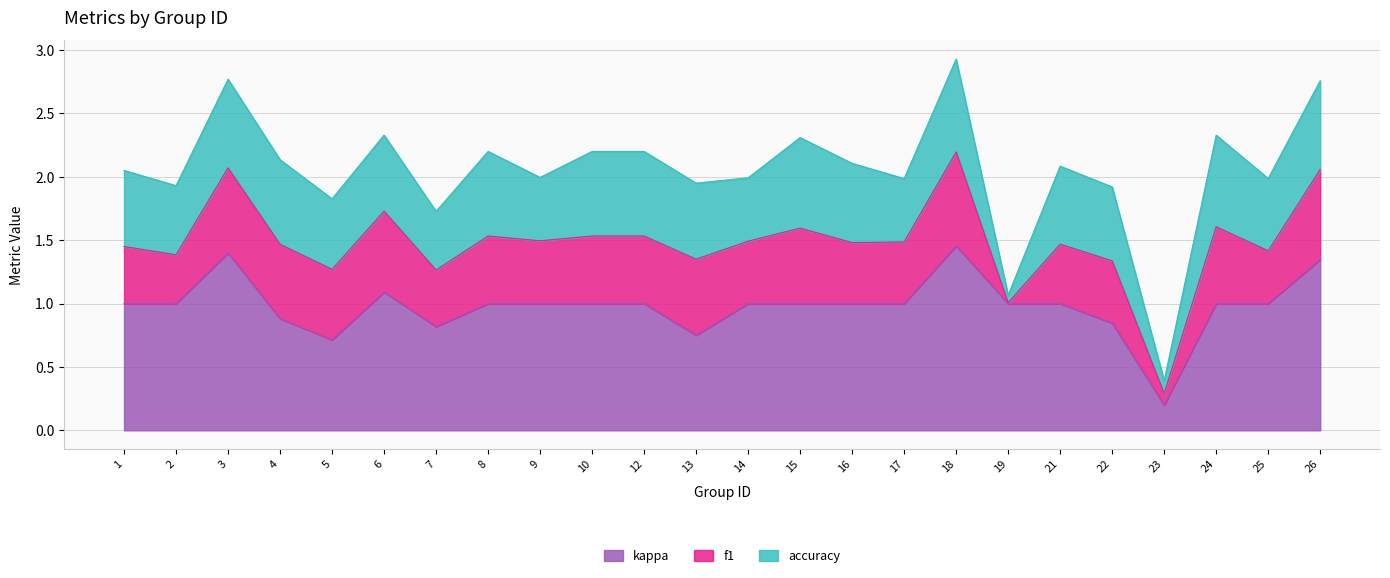

Is it true that kappa equals 0.7 at 18?

False